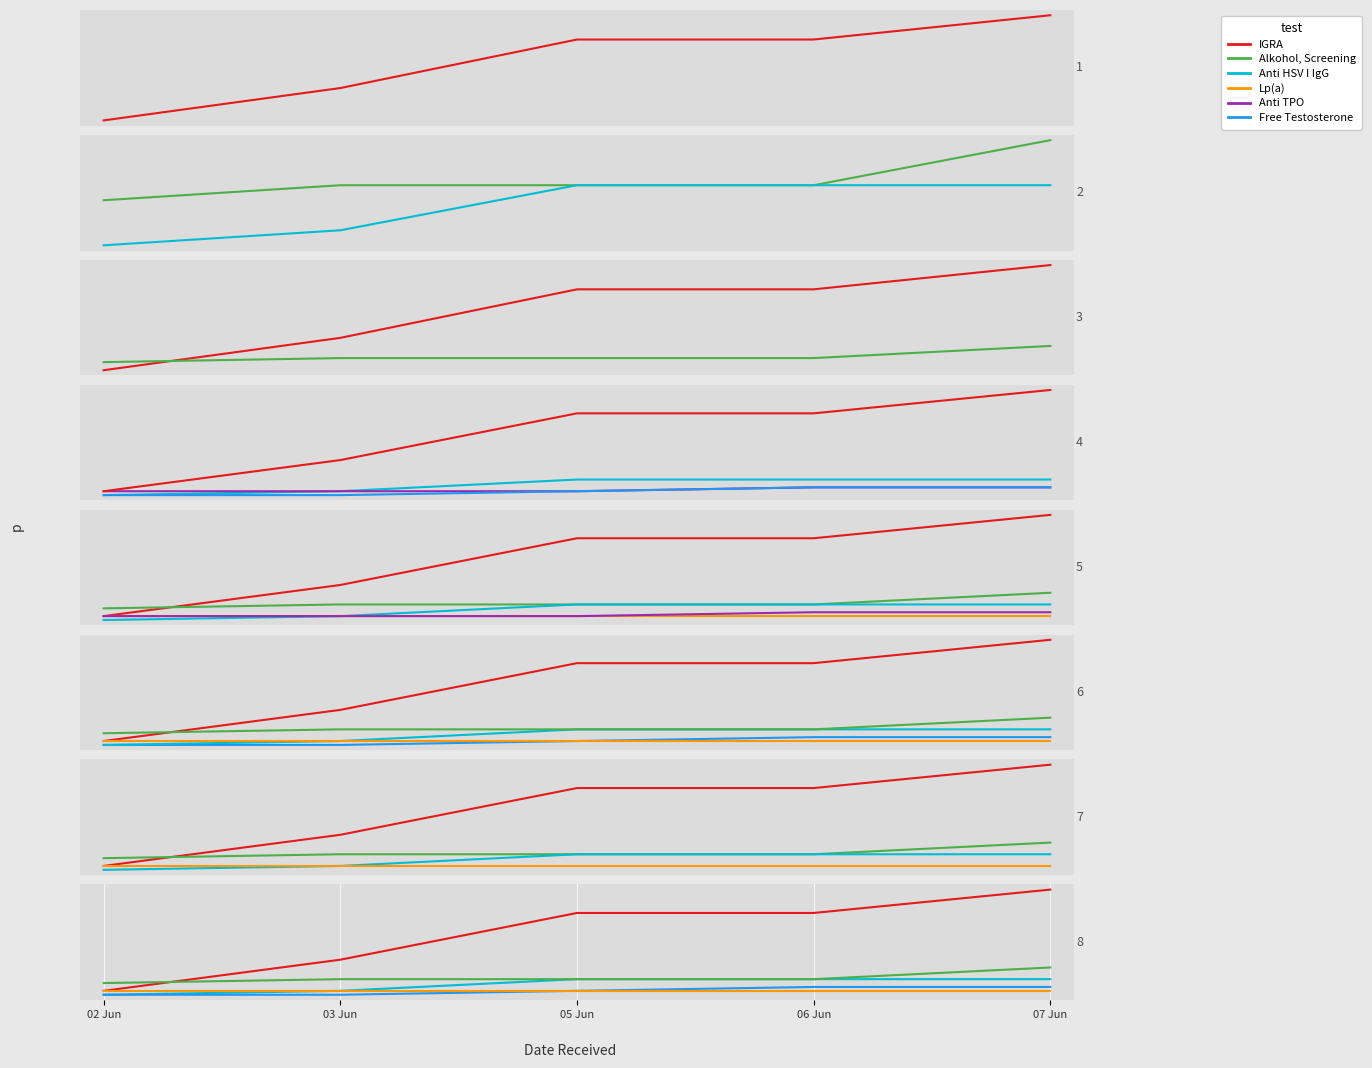

What is the value of the IGRA point at the 4th from the left?

21